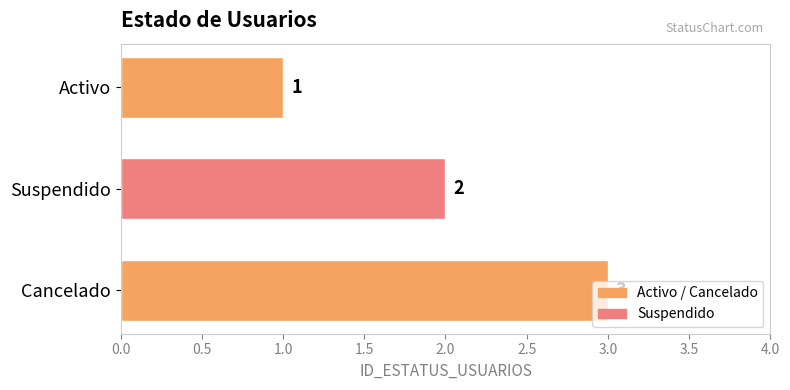

What position from the bottom is Suspendido?

2